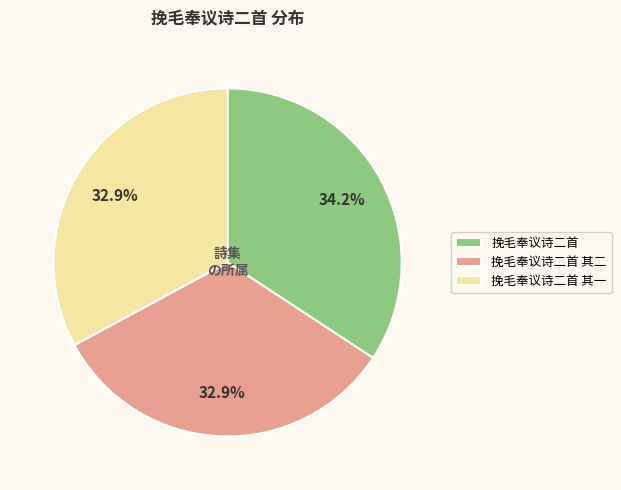

Count the number of slices in the pie.

3